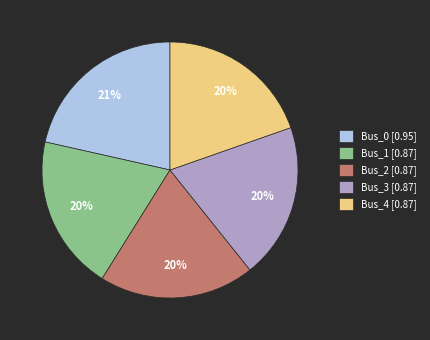

How many slices are in this pie chart?

5